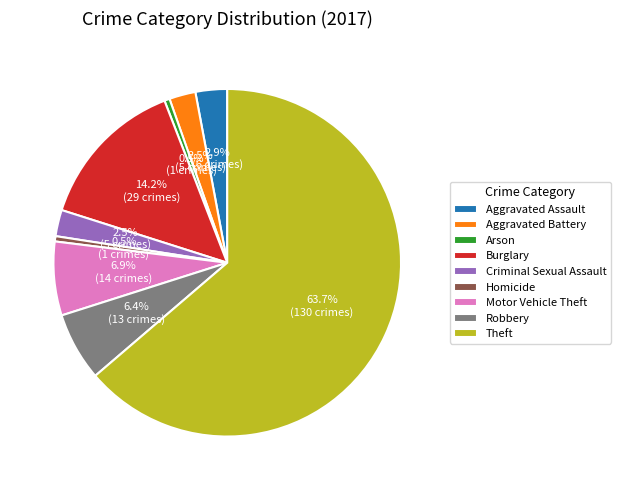

Approximately how many times larger is the value at Arson compared to Aggravated Assault?

0.2